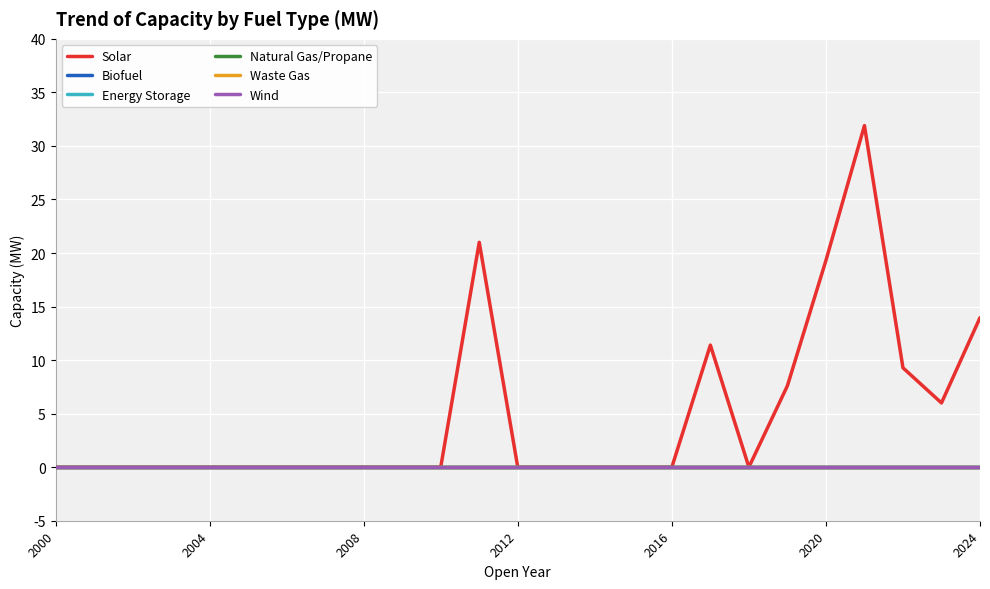

True or false: Energy Storage and Solar intersect in this chart.

False